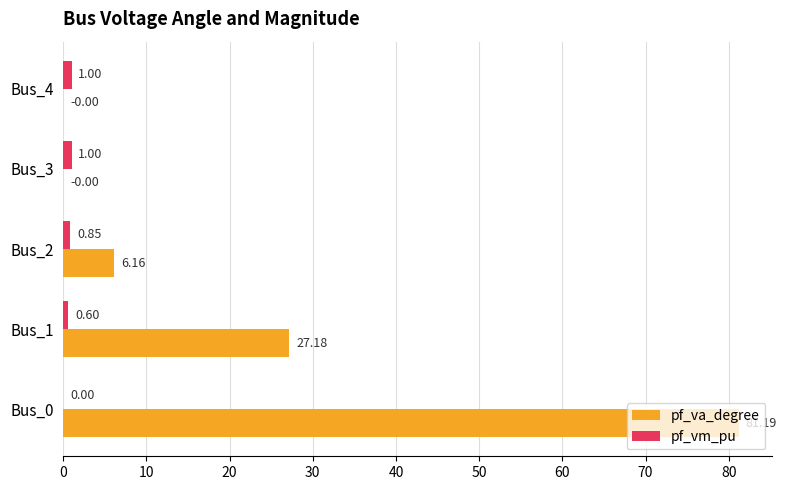

How many values in pf_vm_pu are above zero?

4